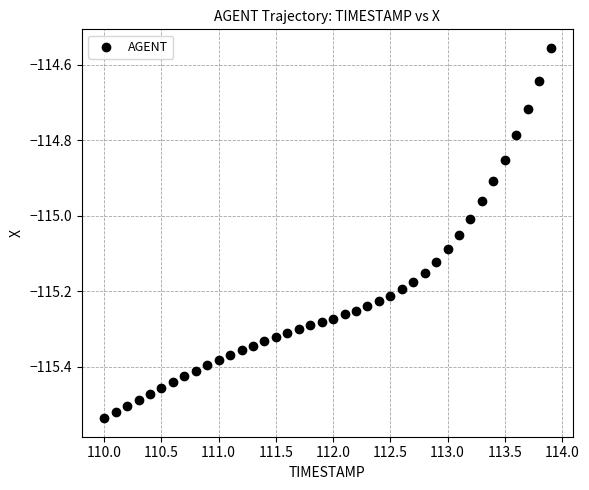

What is the range of Y values (max minus min)?

1.0